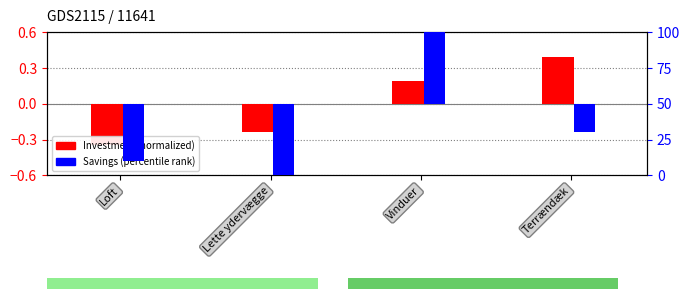

List the series in order of their overall mean, lowest first.

Savings (percentile rank), Investment (normalized)